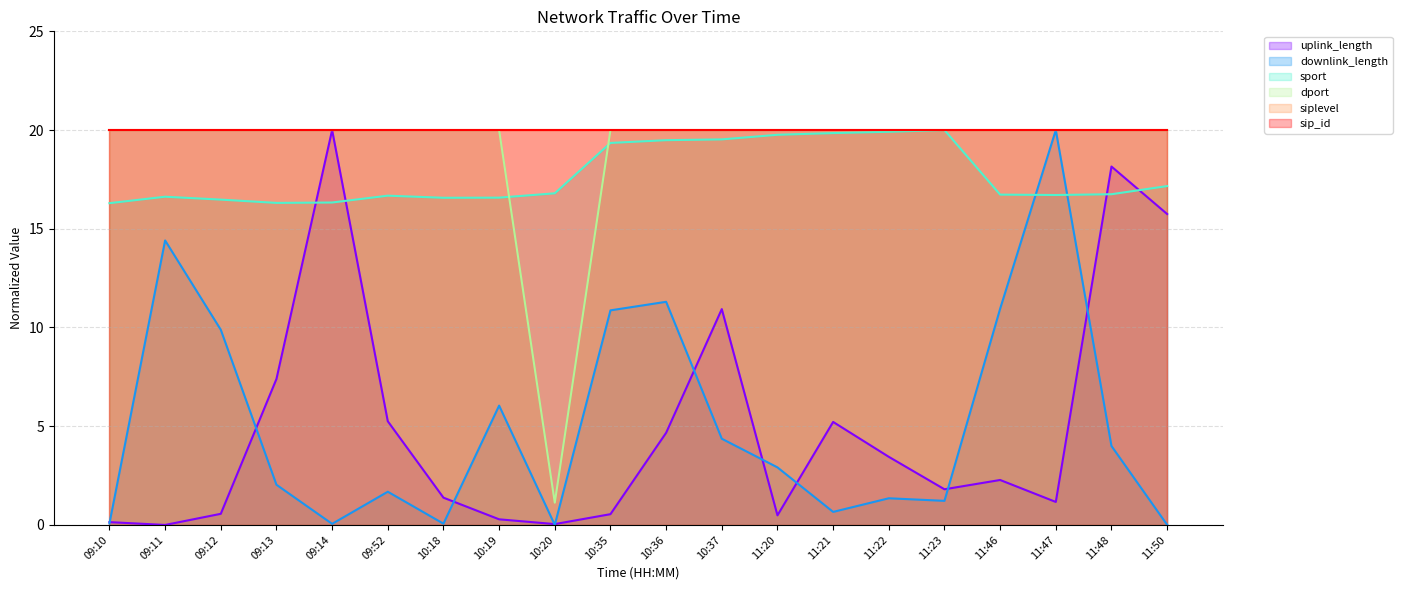

The downlink_length series shows 1.2 at 11:20. True or false?

False